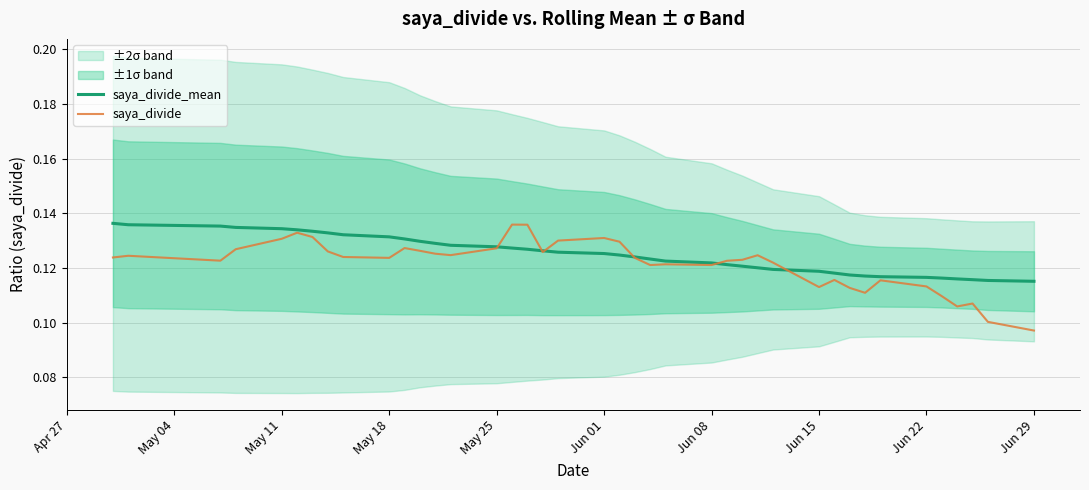

Does the chart display data point markers on the line(s)?

No